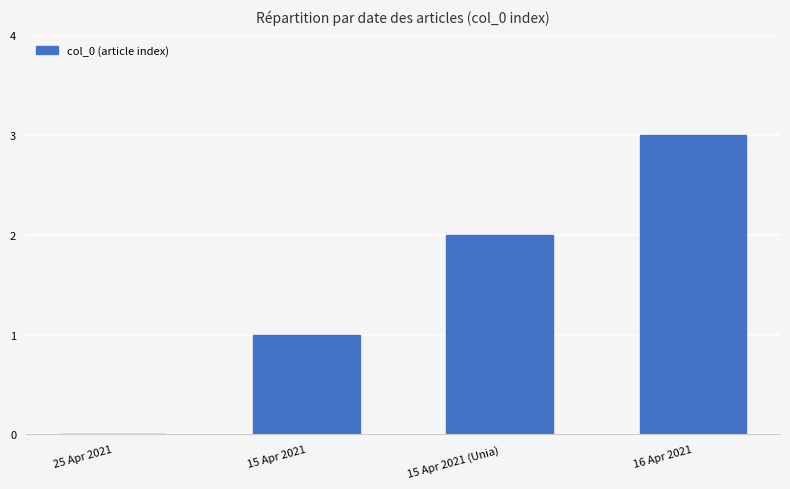

The chart shows a value of 3 at 16 Apr 2021. True or false?

True